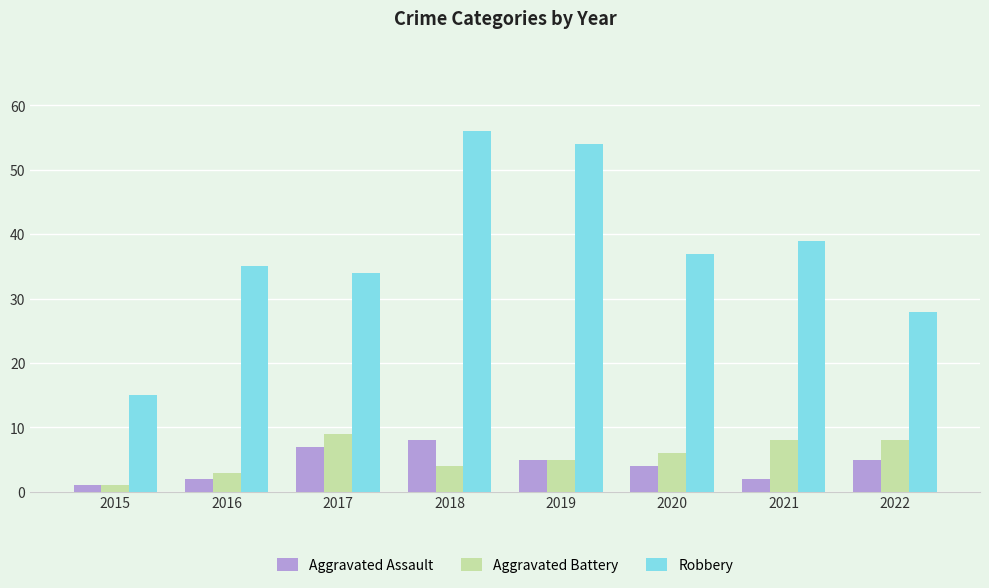

Which series has the widest spread of values?

Robbery